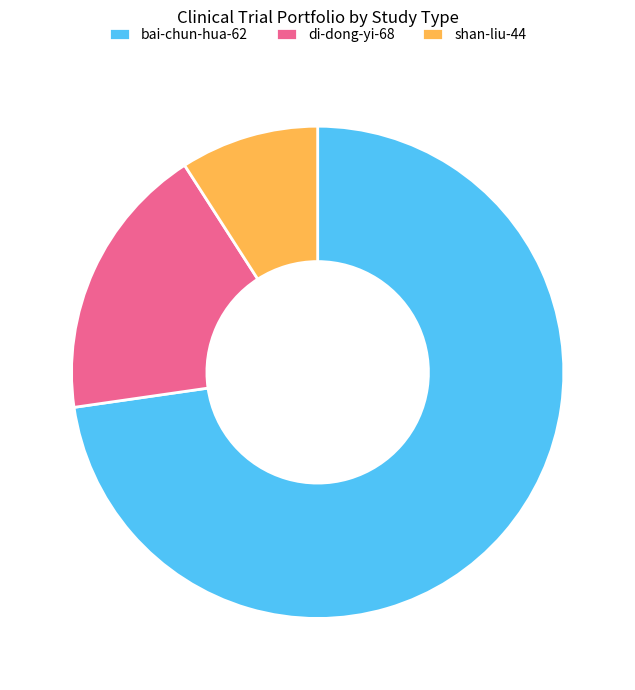

Combined, do shan-liu-44 and di-dong-yi-68 account for over 50%?

No